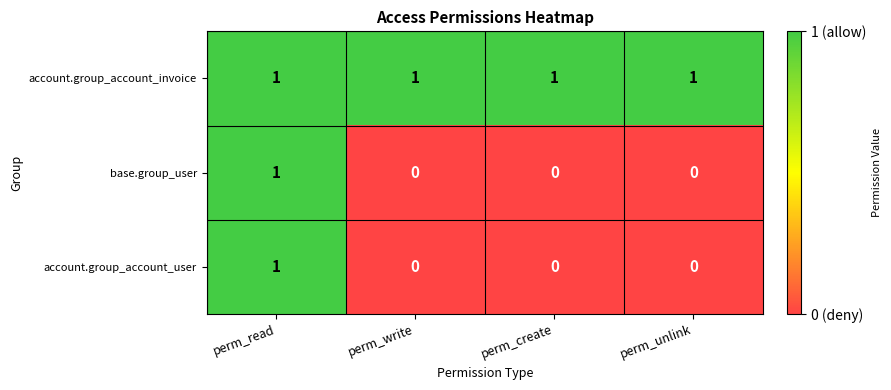

Is it true that account.group_account_user equals 0 at perm_write?

True